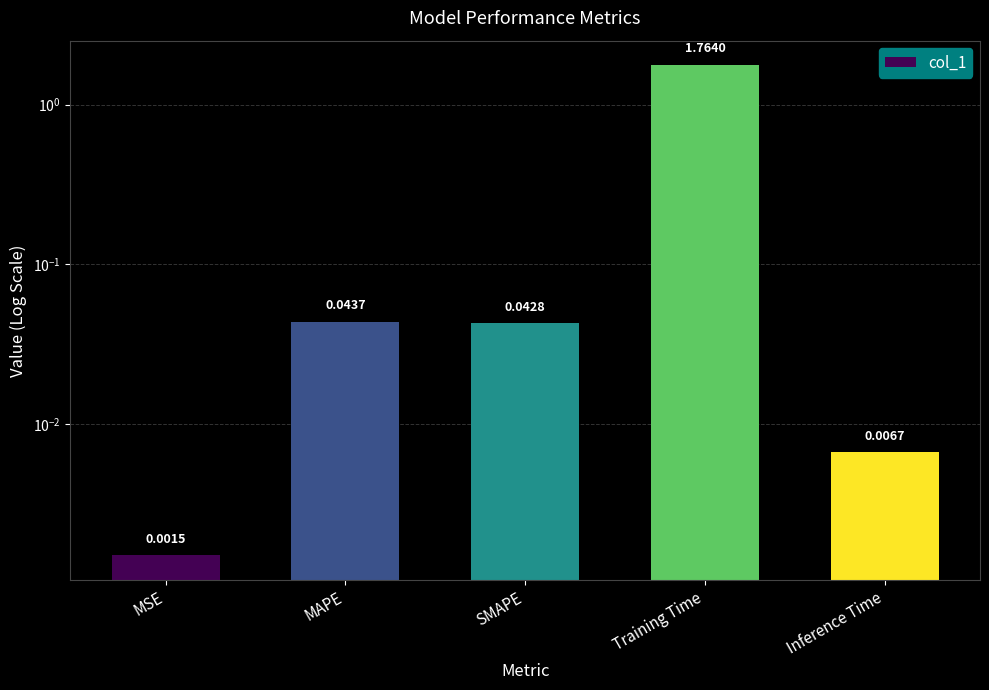

Reading left to right, list all the values displayed in this chart.

MSE=0.0	MAPE=0.0	SMAPE=0.0	Training Time=1.8	Inference Time=0.0